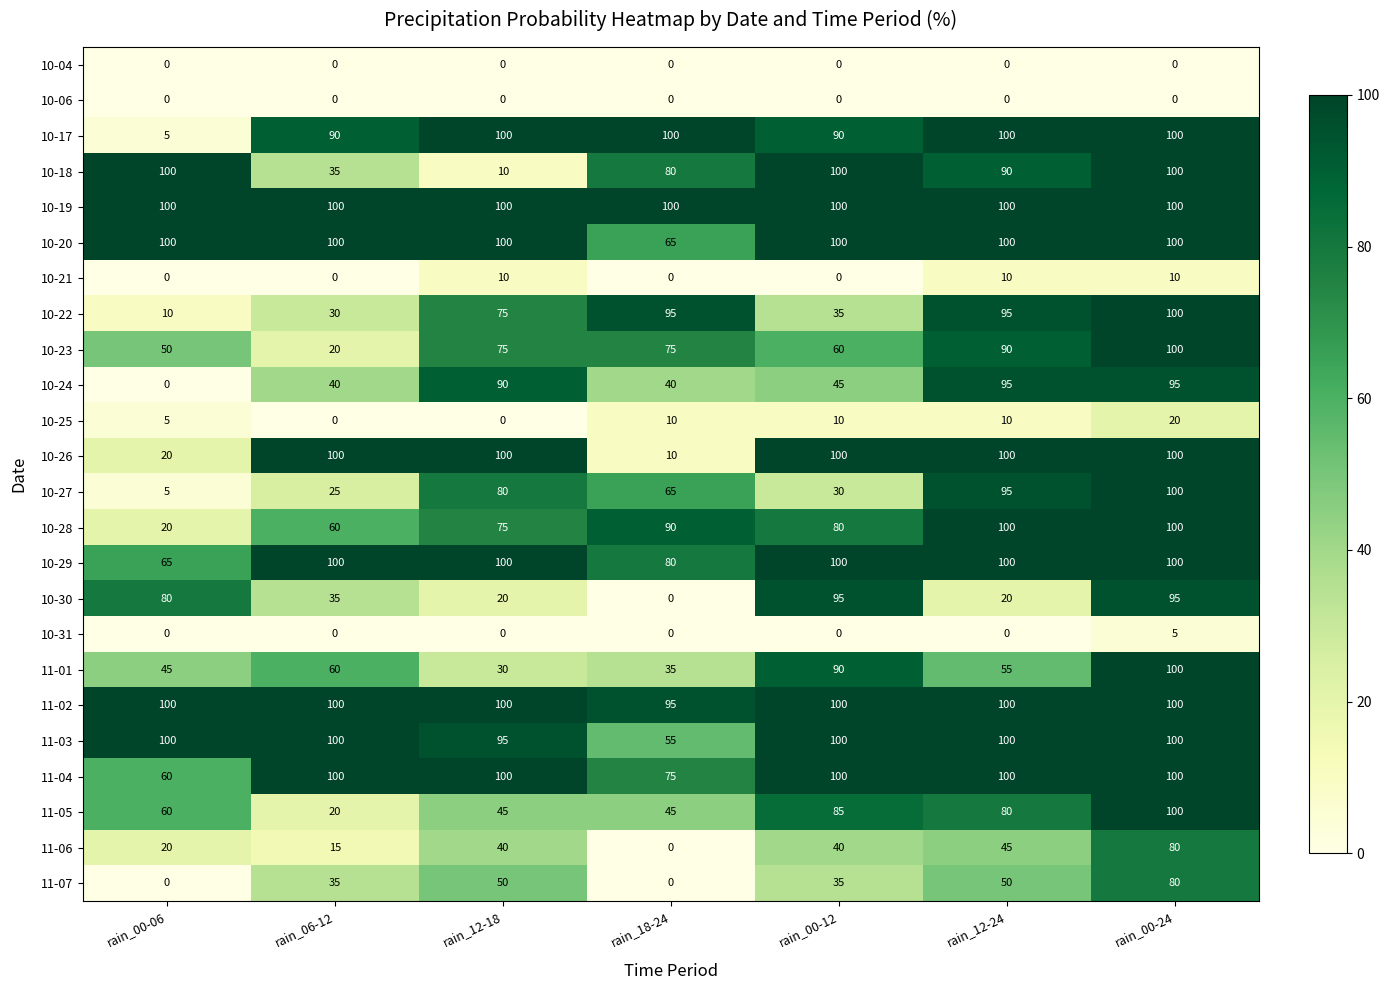

What is the difference between the 10-25 values at rain_12-24 and rain_00-24?

10